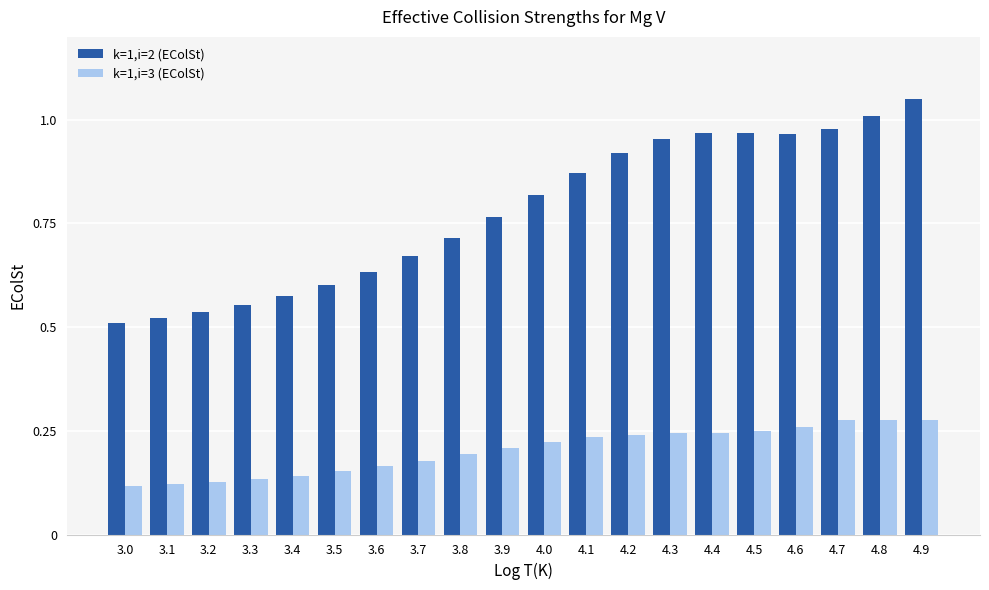

How many k=1,i=3 (EColSt) values are between 0 and 1?

20